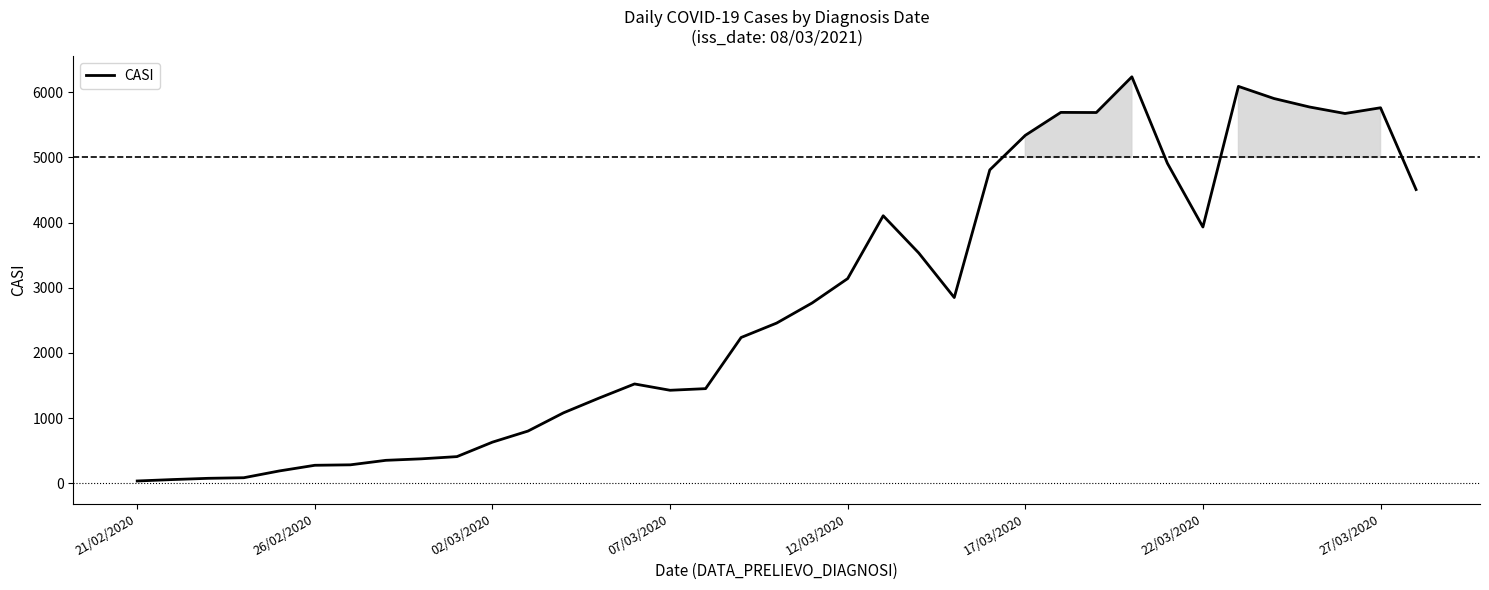

What is the smallest value displayed?

35